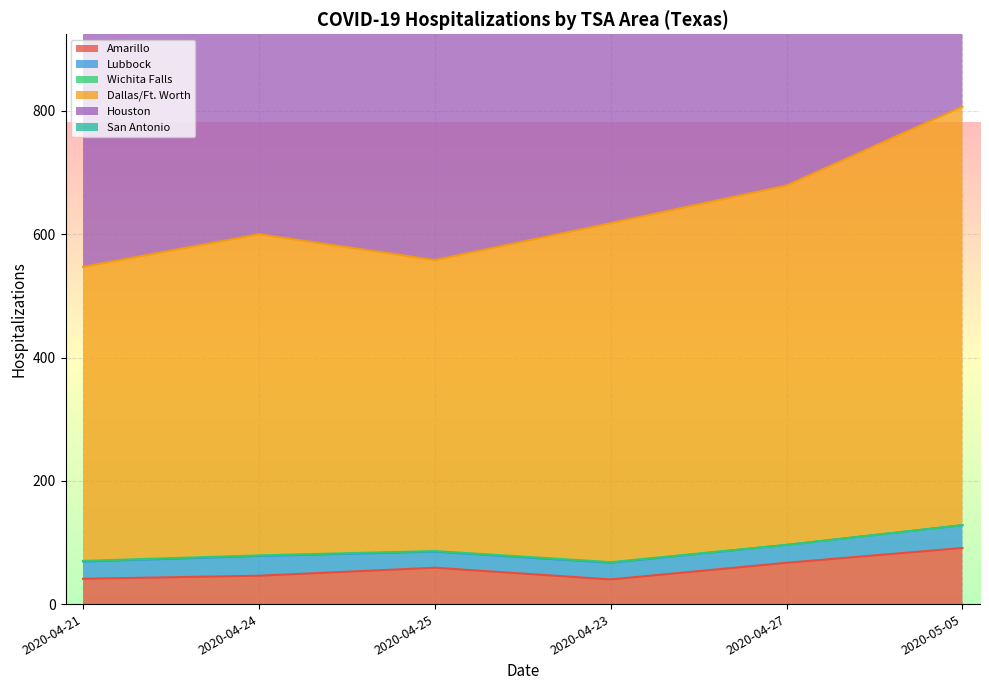

What is the label of the 6th point from the left?

2020-05-05